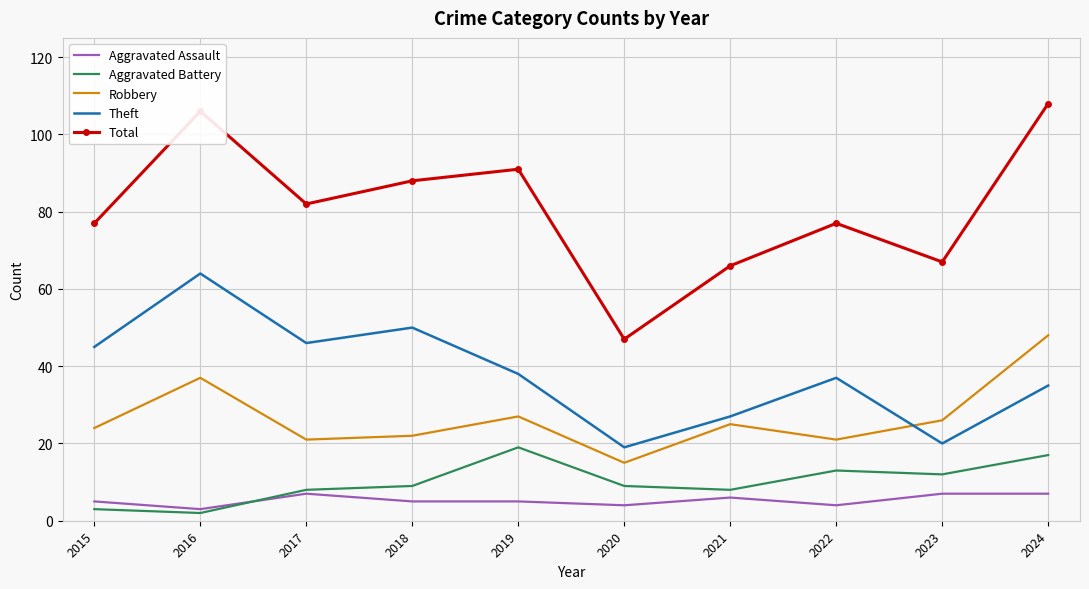

The value of Robbery at 2015 is 12. True or false?

False